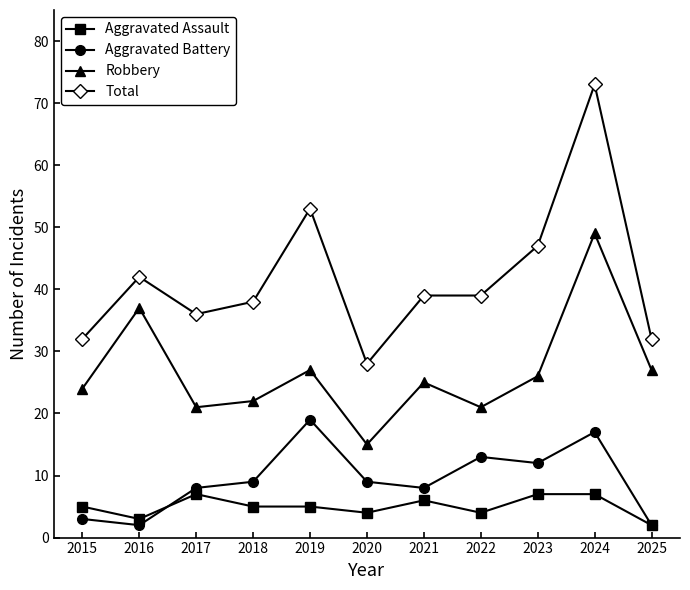

How many lines are shown in the chart?

4